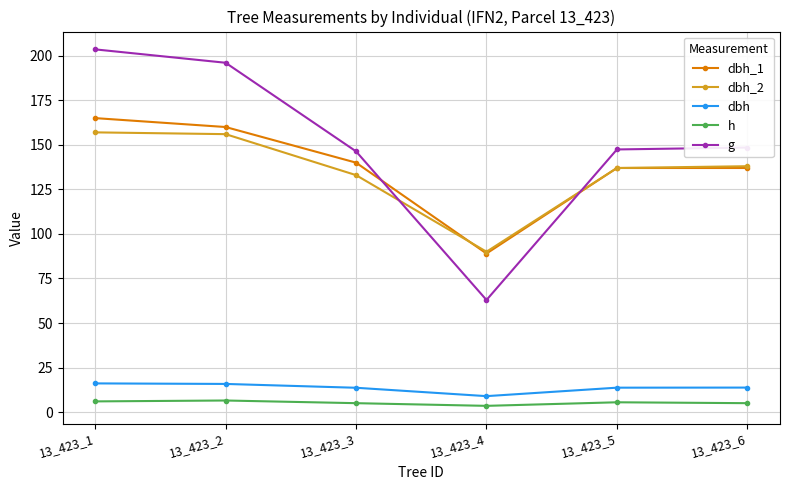

Is it true that g equals 245.2 at 13_423_3?

False